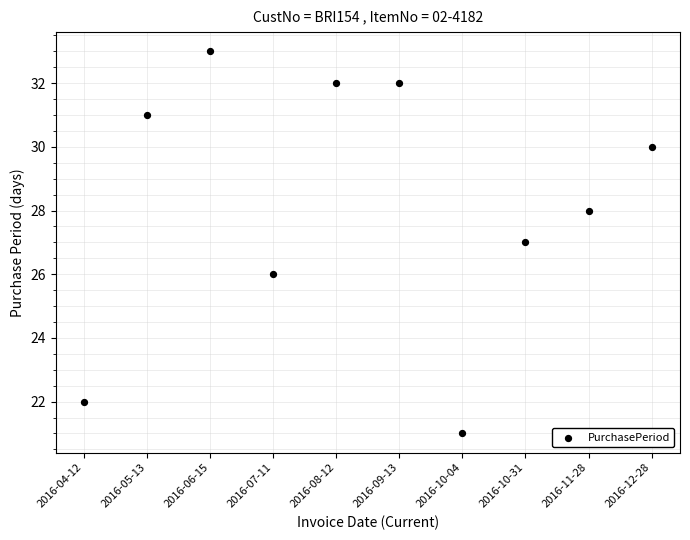

What is the range of Y values (max minus min)?

12